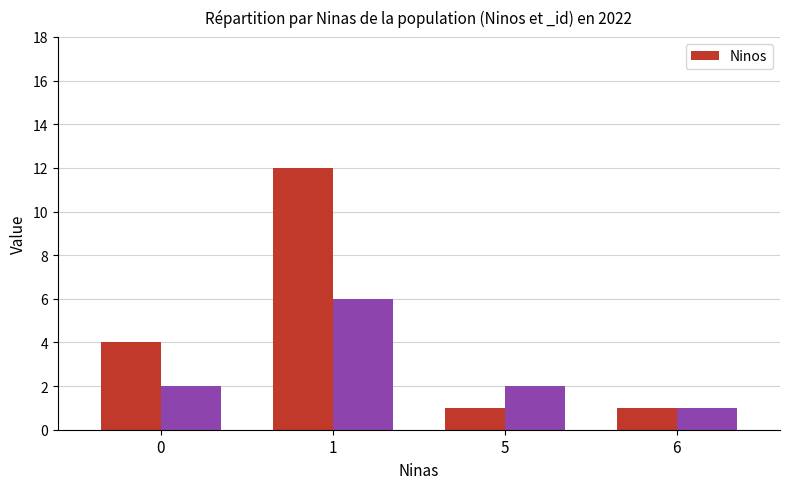

What is the difference between the maximum and minimum values in the Ninos series?

11